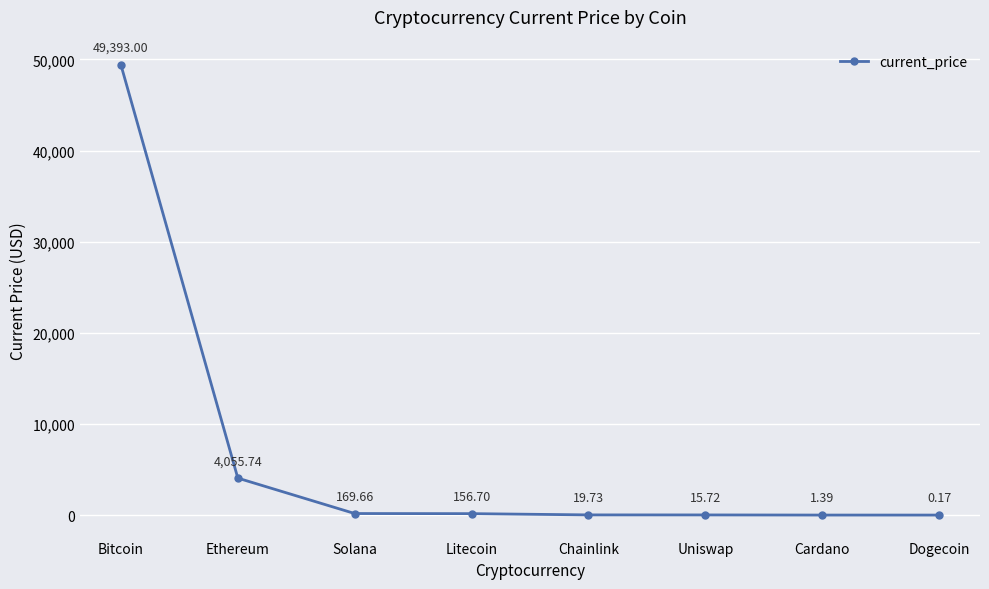

What is the difference between the maximum and second lowest values?

49391.6